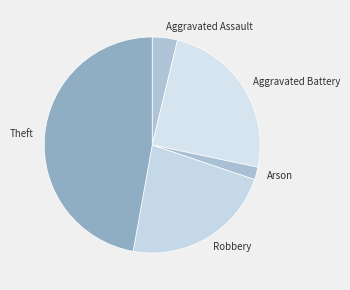

Between Aggravated Assault and Aggravated Battery, which is larger?

Aggravated Battery